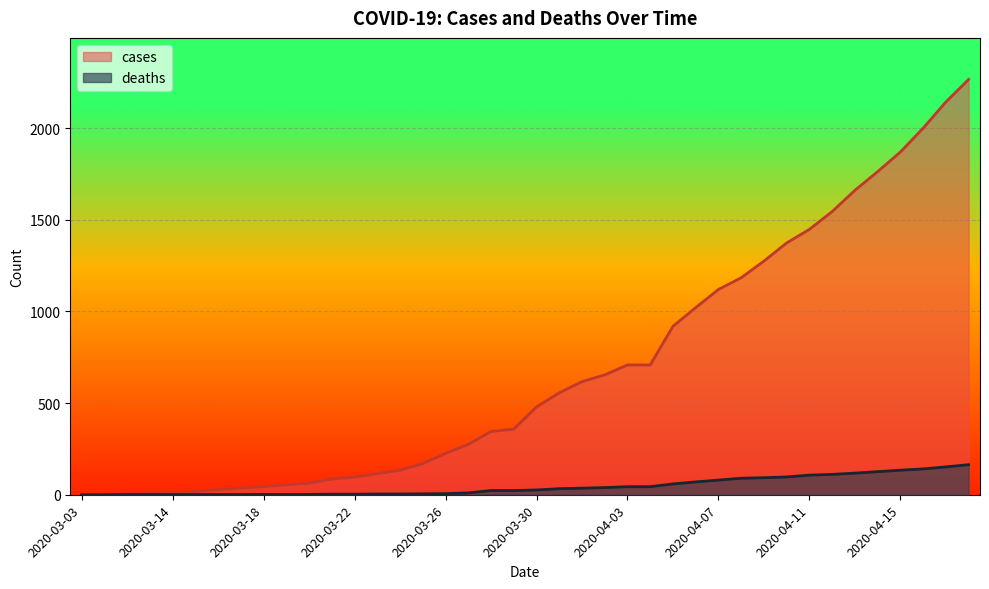

Is it true that cases equals 6 at 2020-03-13?

True